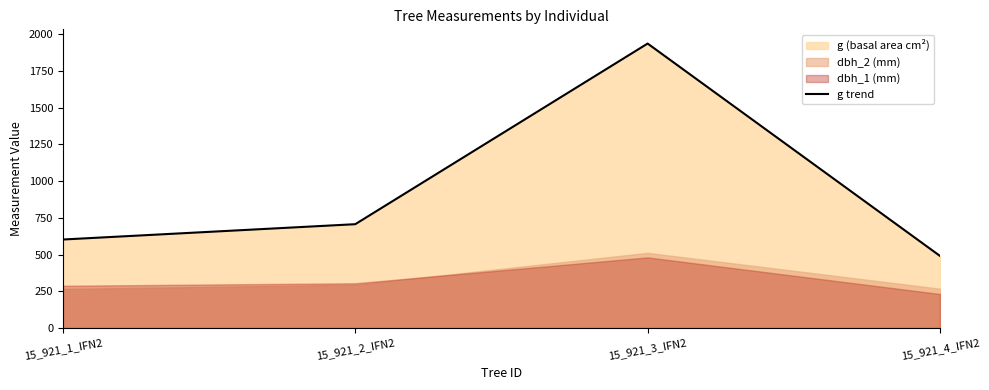

Which label corresponds to the largest value in the chart?

15_921_3_IFN2